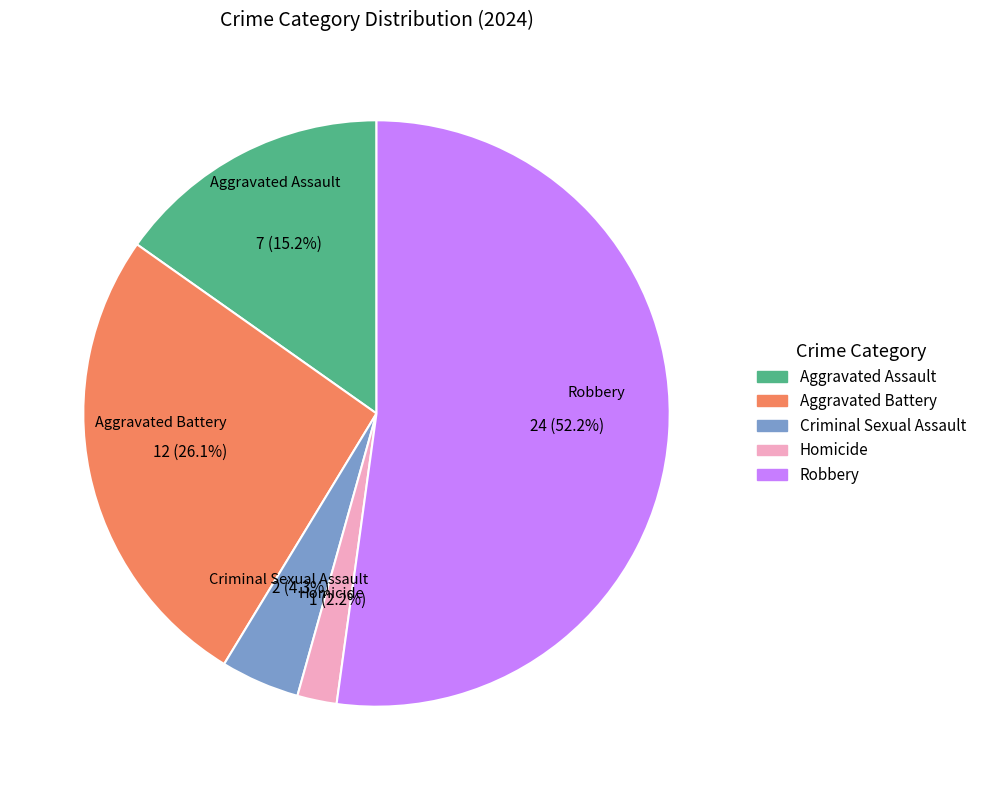

Is it true that Robbery is 52% of the pie?

True